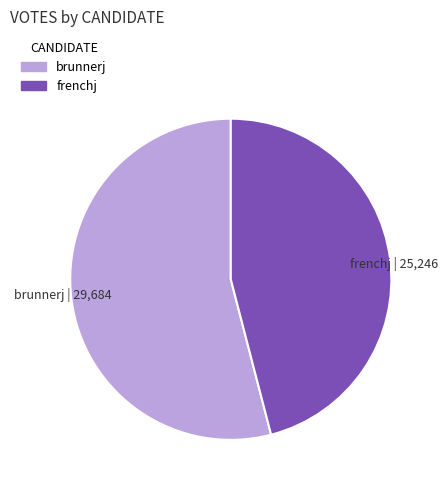

Is it true that brunnerj is 54% of the pie?

True